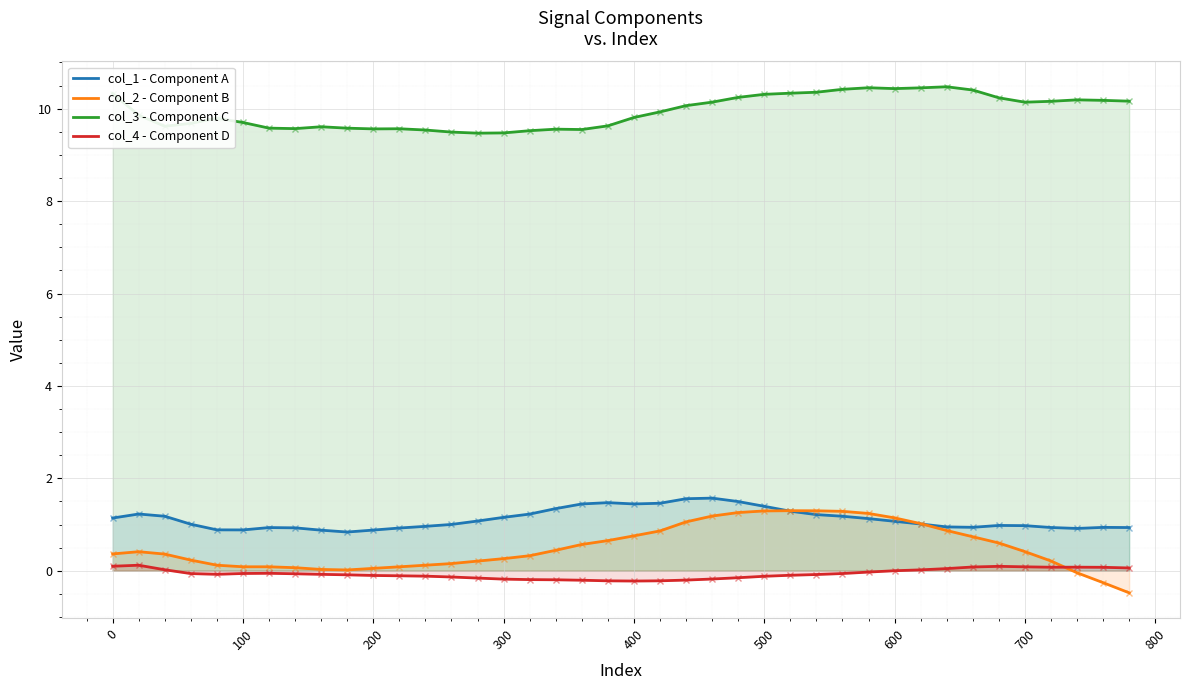

What is the minimum value shown in the chart?

-0.5